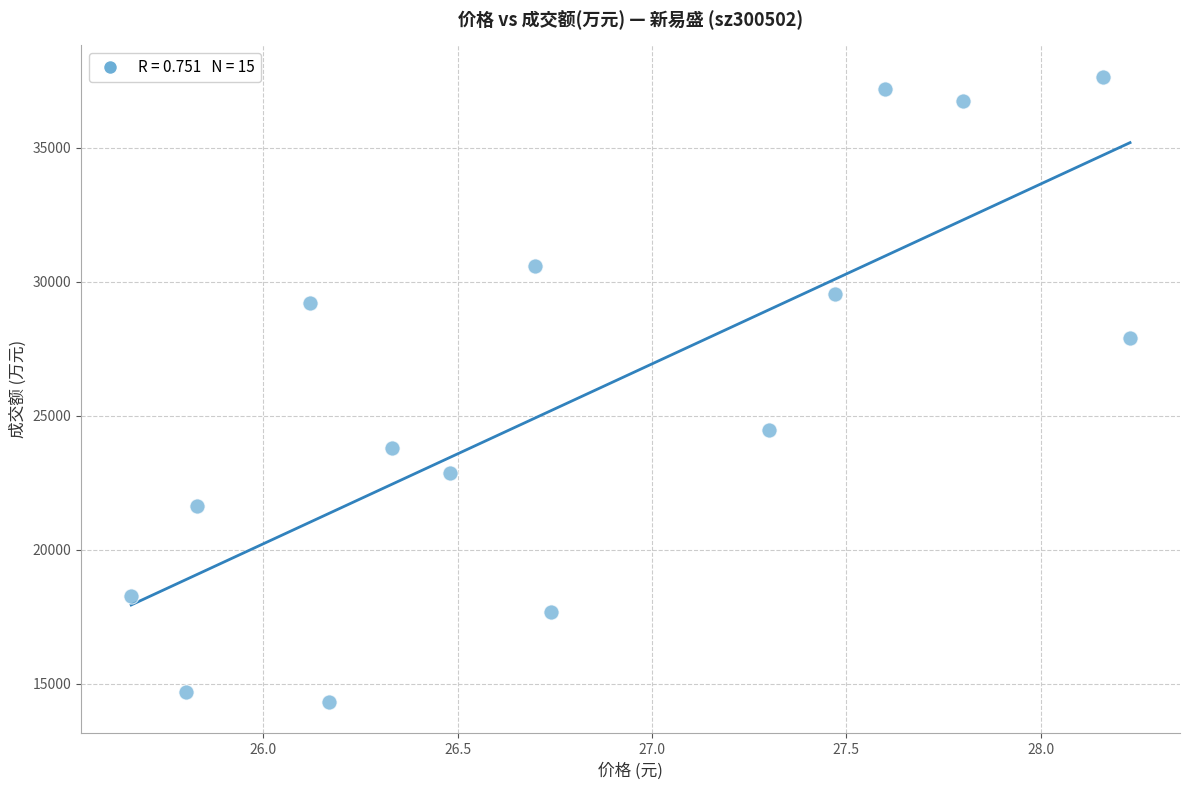

What Y value in the scatter plot is closest to 25986?

24452